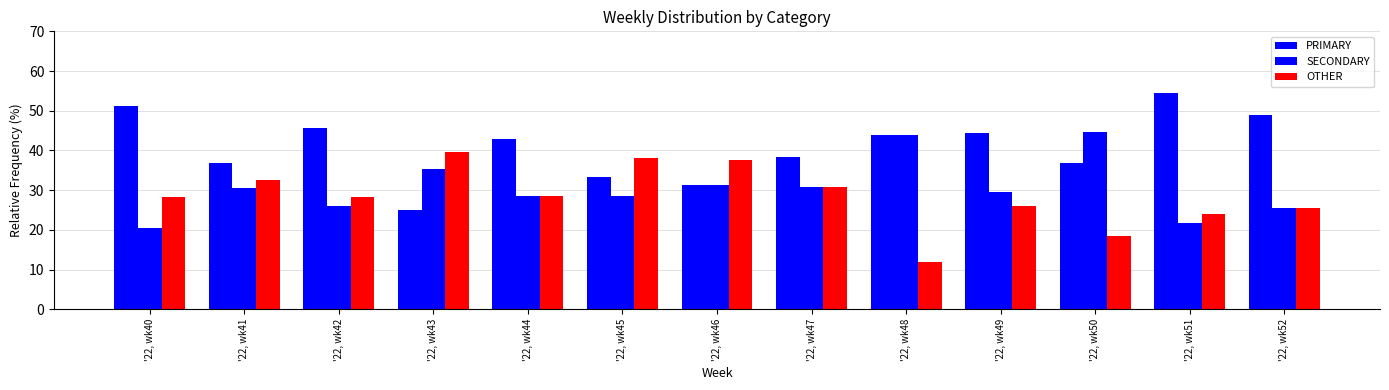

Which series has the largest total across all categories?

PRIMARY